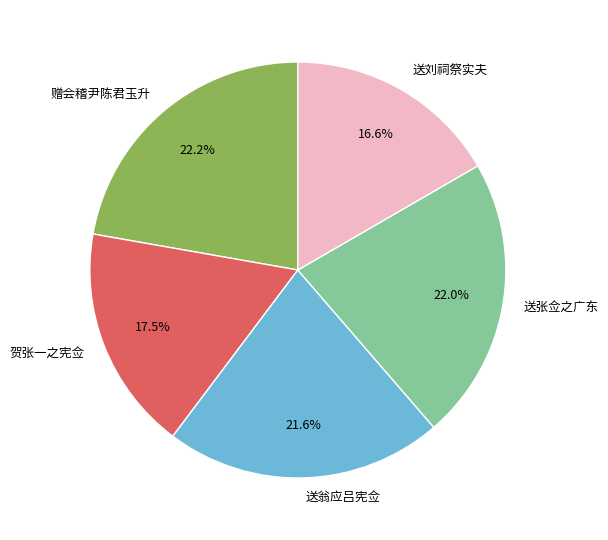

Does any single category account for the majority?

No